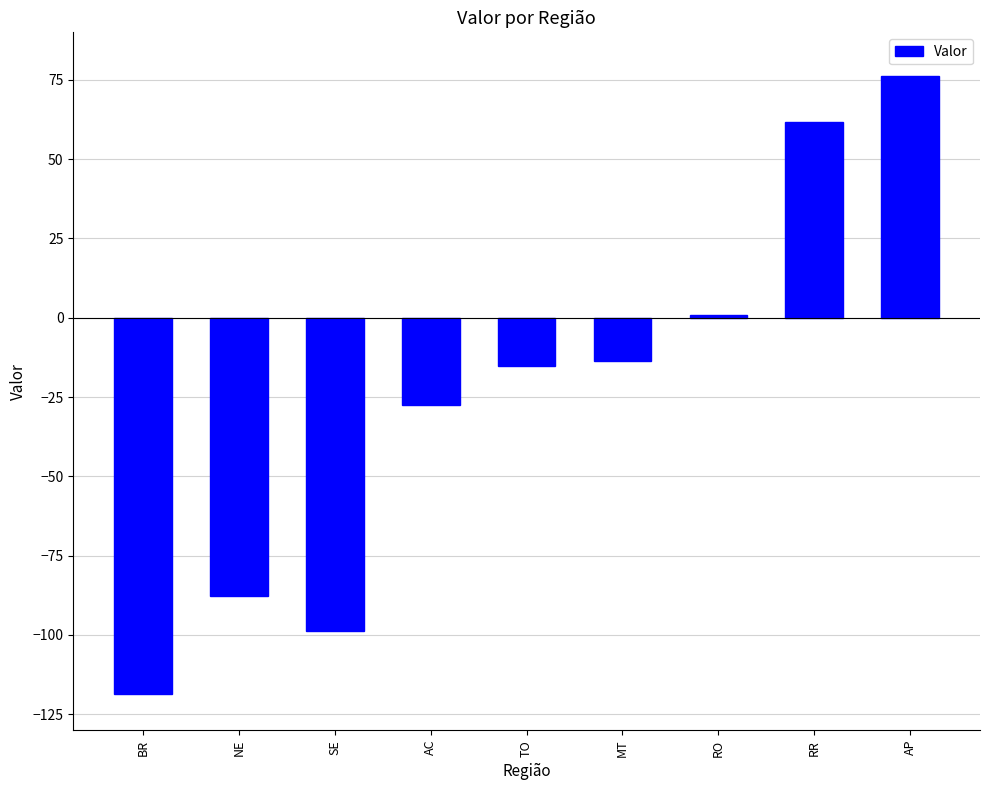

How many negative values are there?

6